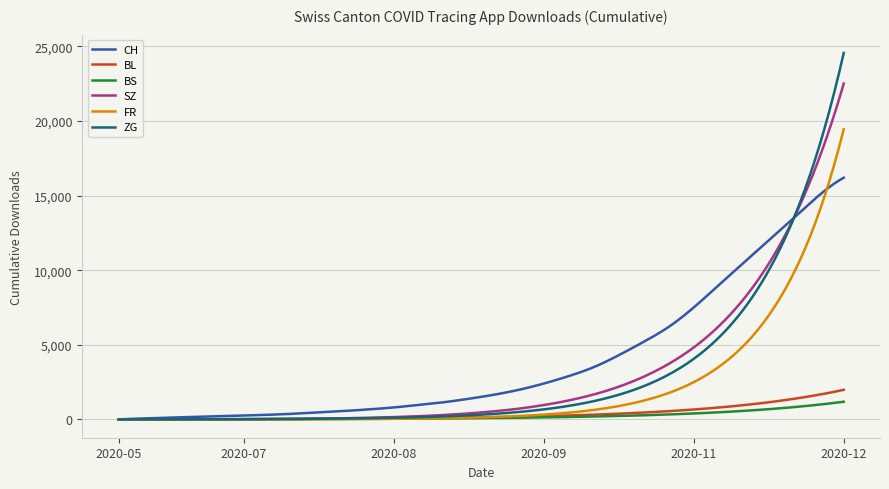

What is the maximum value for ZG?

24560.0